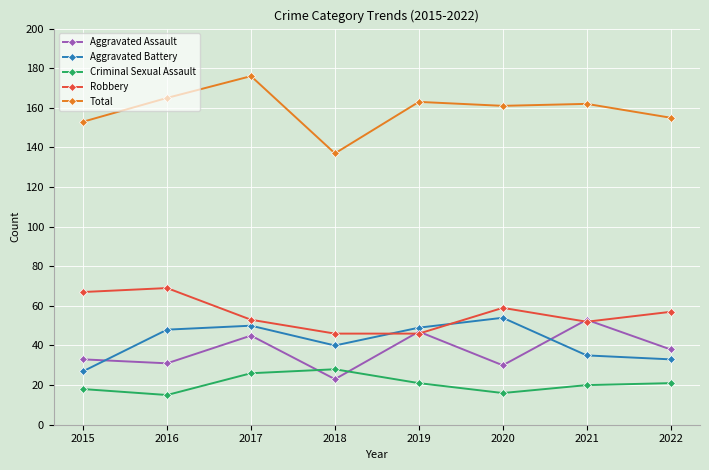

Which series ends up on top after the final intersection of Robbery and Aggravated Assault?

Robbery